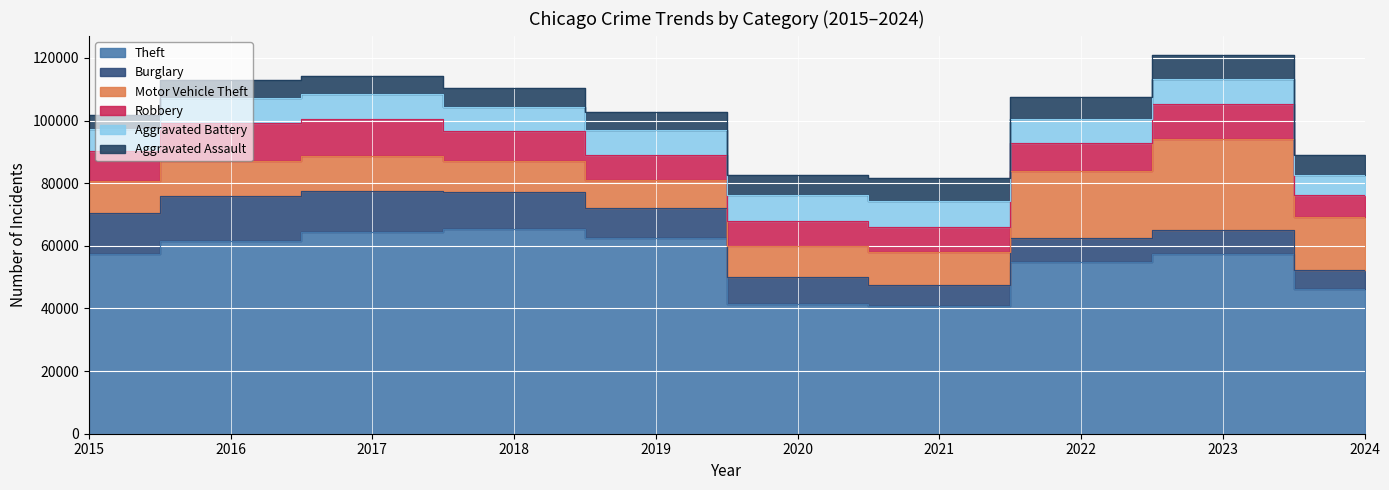

How many values in the Aggravated Assault series are below 6198?

5